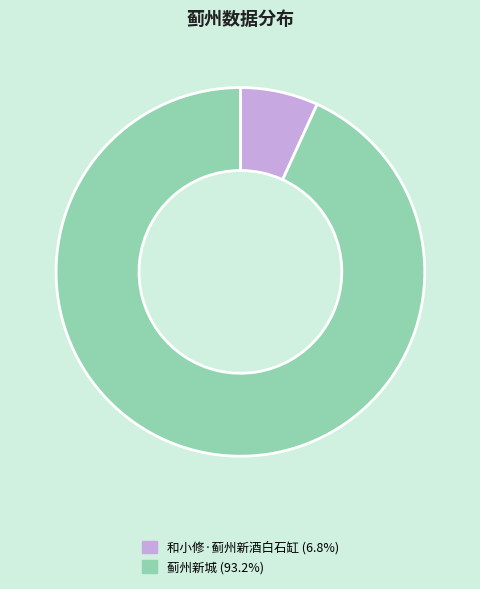

Does 和小修·蓟州新酒白石缸 account for over 50% of the chart?

No